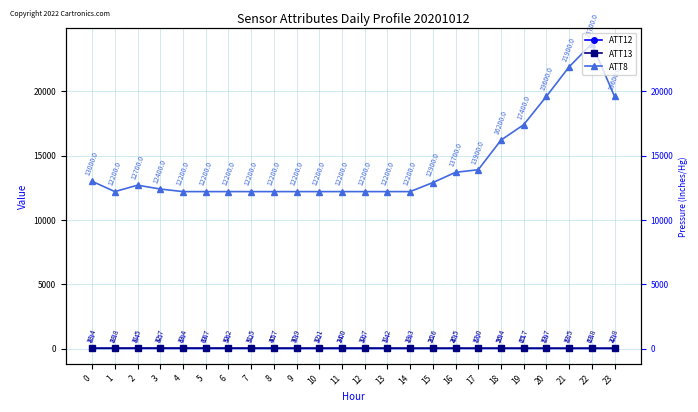

How many lines are shown in the chart?

3